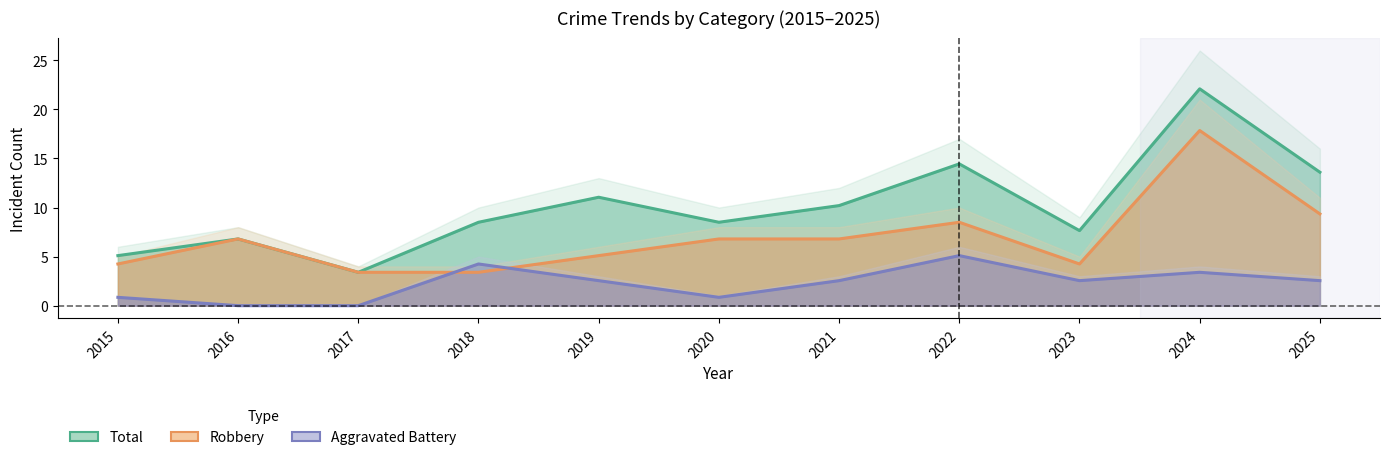

What is the maximum value for Total?

22.1